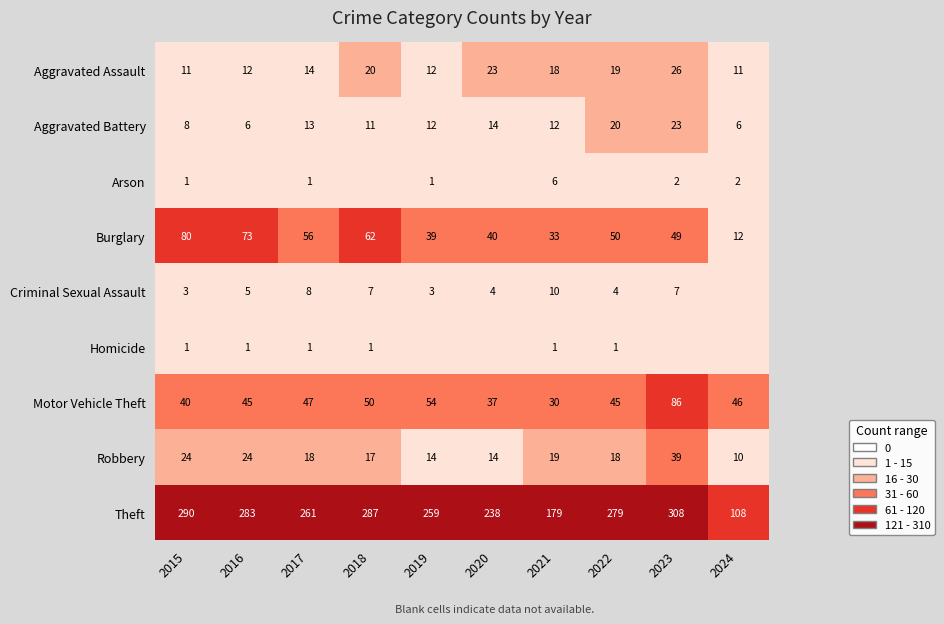

At which category does the chart reach its minimum across all series?

2016